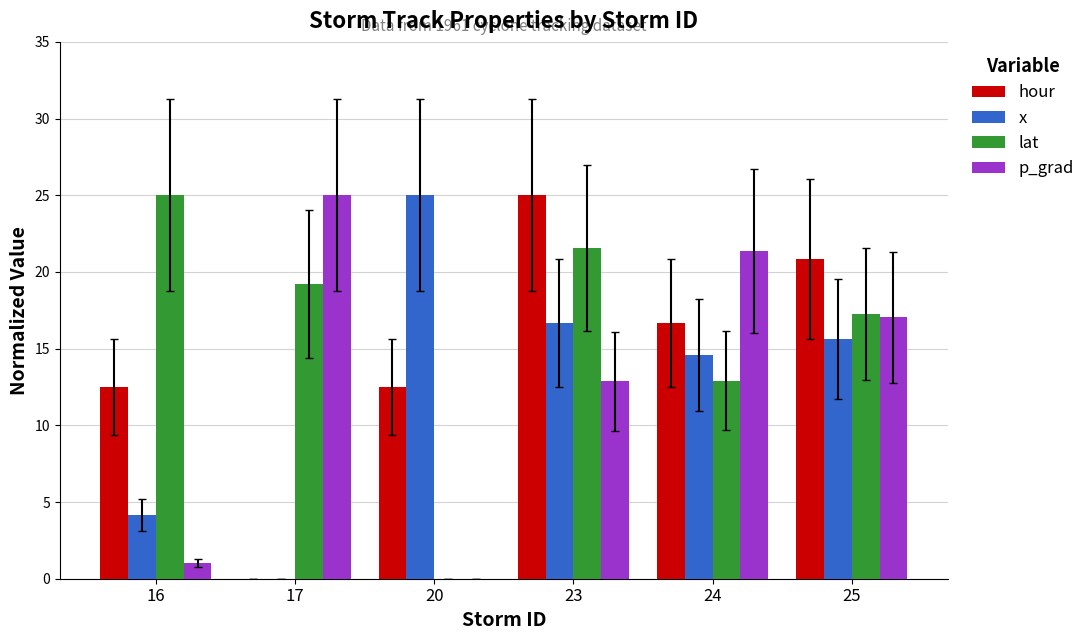

Is it true that hour equals 5.3 at 23?

False